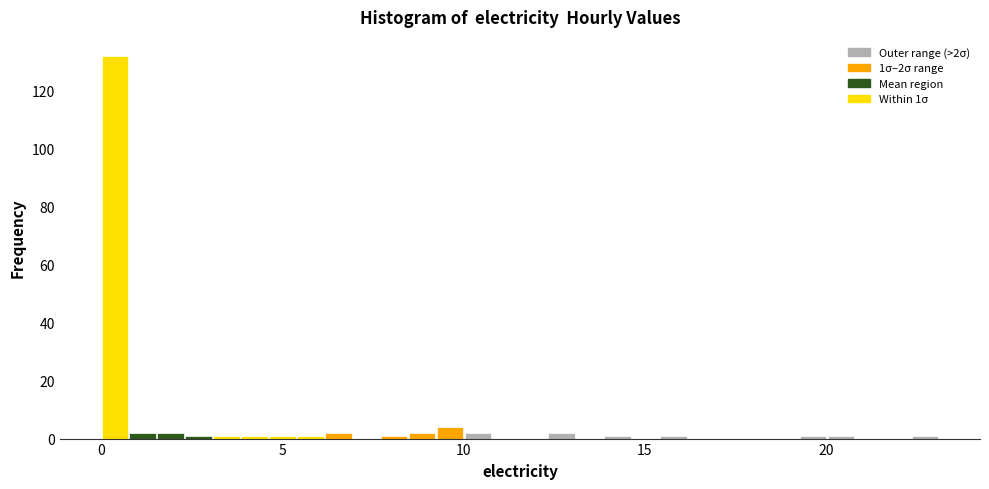

Read against the x-axis, roughly where is the centre of the tallest bar?

0.5